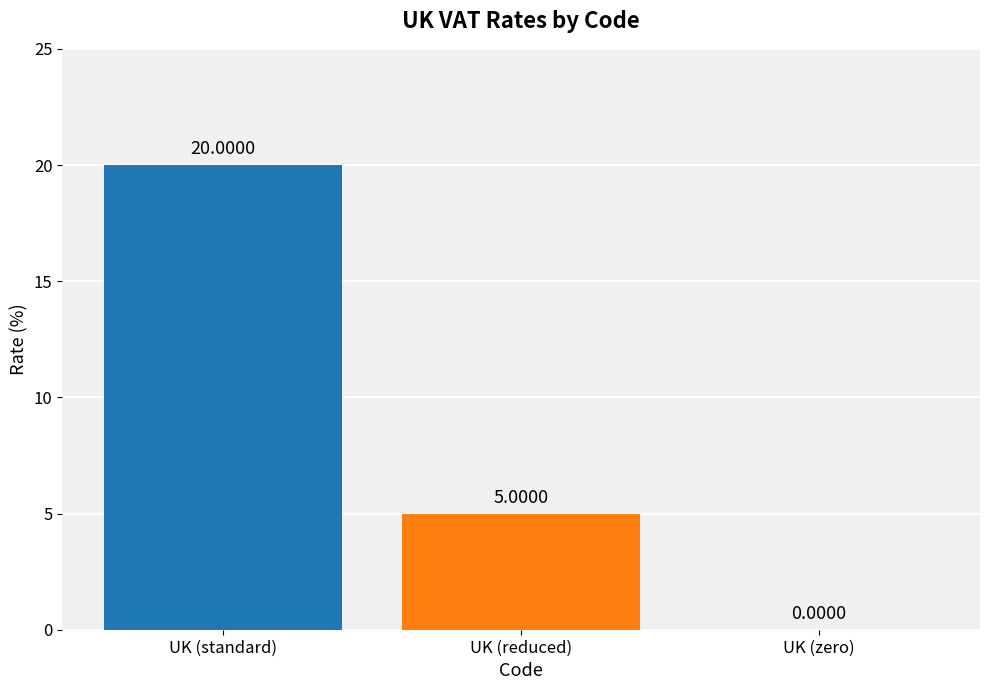

Which has a higher value, UK (standard) or UK (reduced)?

UK (standard)